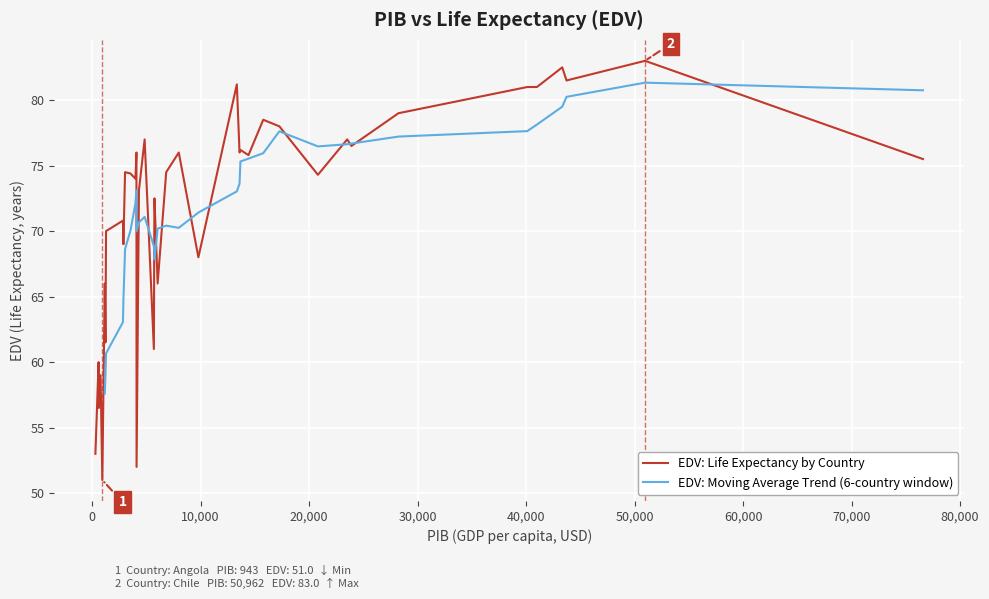

What is the difference between the maximum and minimum values in the EDV: Life Expectancy by Country series?

32.0